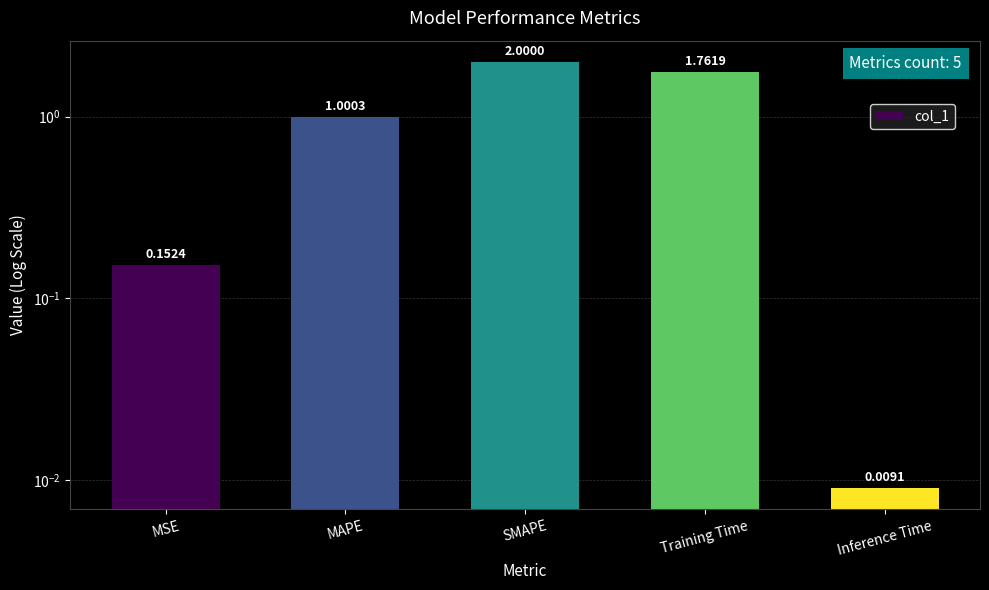

Reading left to right, list all the values displayed in this chart.

0.2	1.0	2.0	1.8	0.0